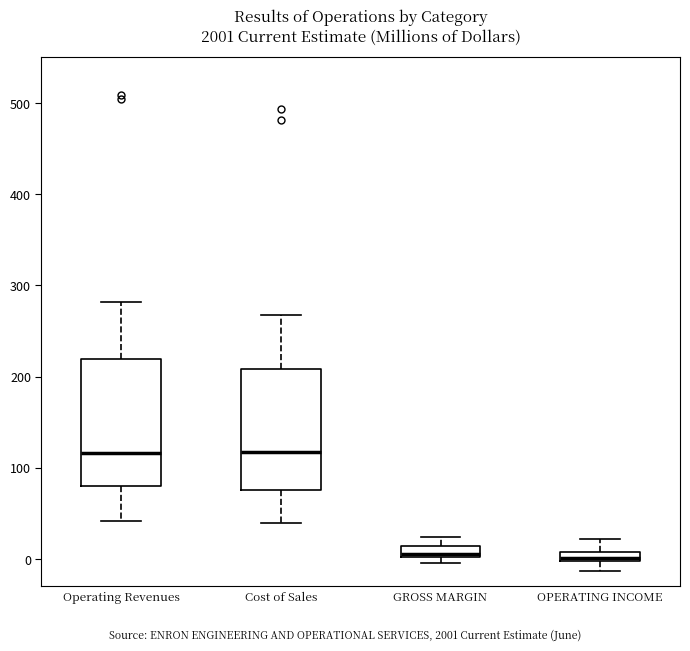

Where does the lower whisker of the box for Operating Revenues end on the y-axis? The values are not printed on the chart, so give them approximately, as read against the axis.

40